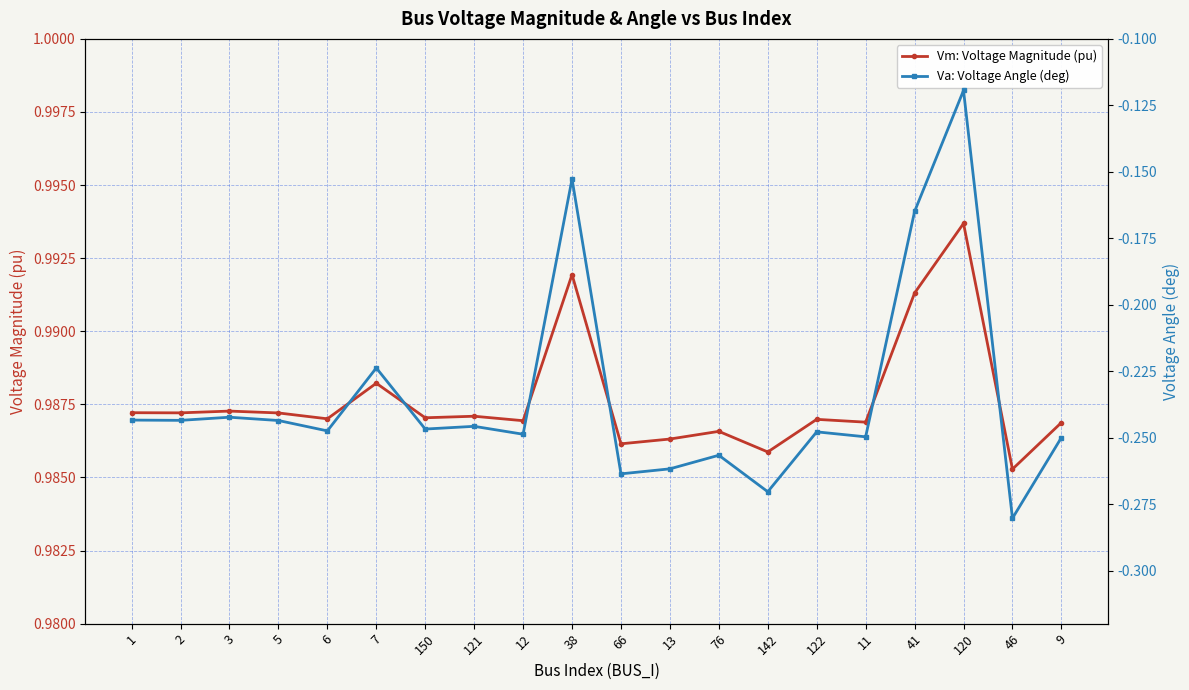

Is this an area chart (filled region under the line)?

No